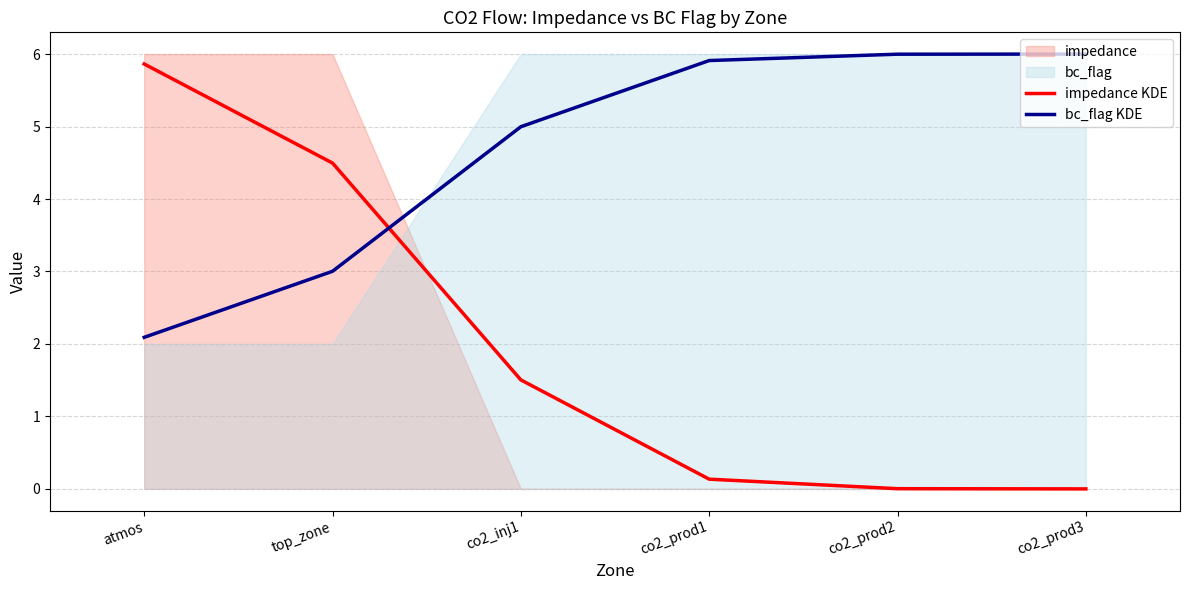

Does the chart have visible grid lines?

Yes